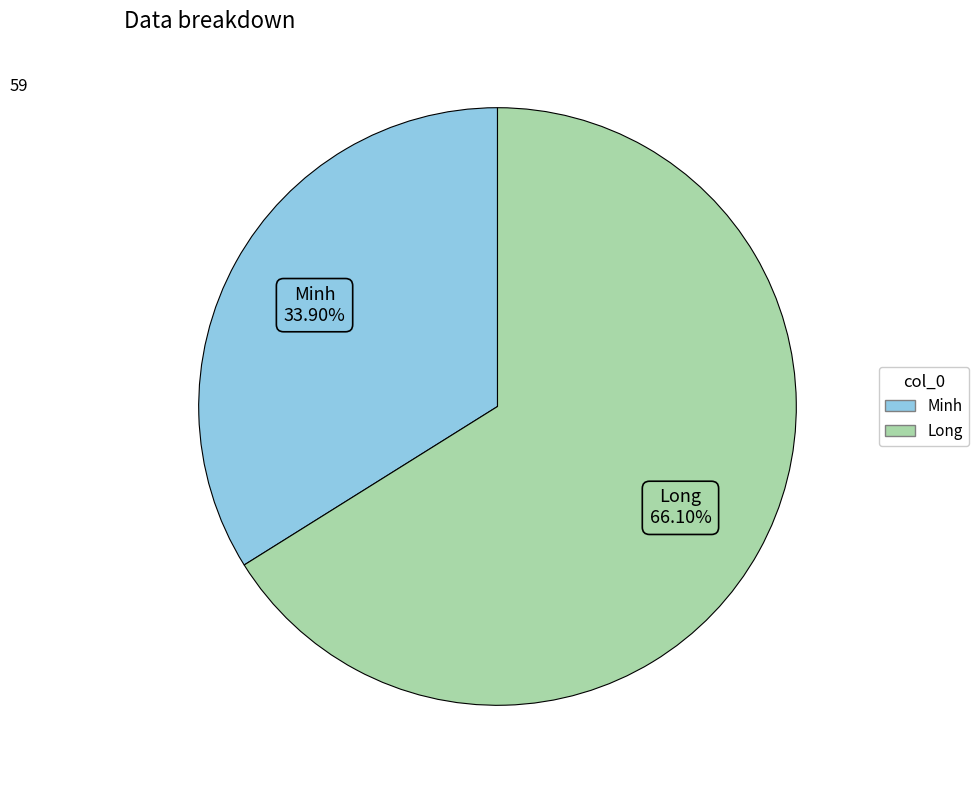

The Minh slice represents 47% of the pie. True or false?

False